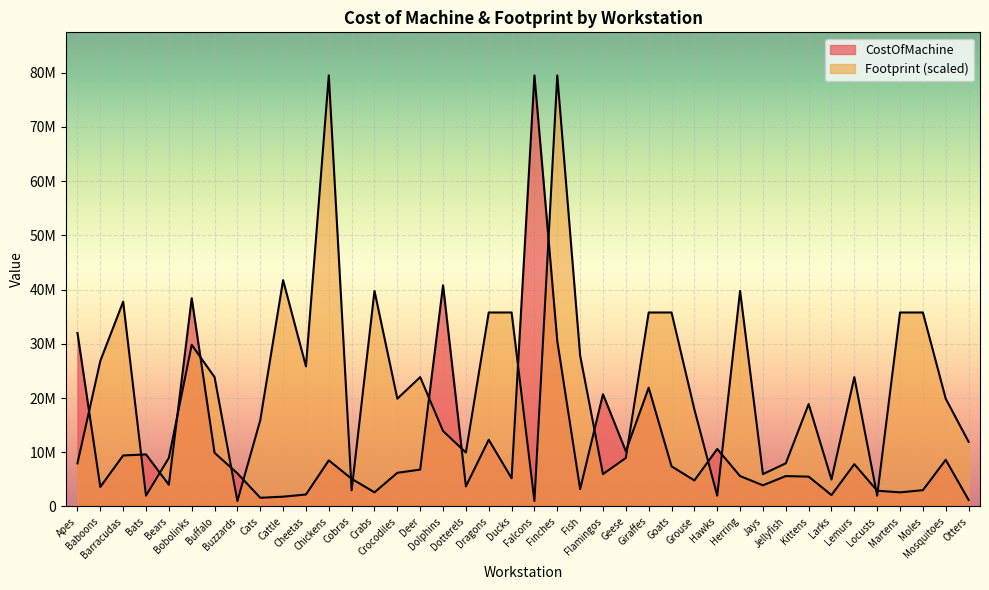

What is the label of the 39th point from the left?

Mosquitoes